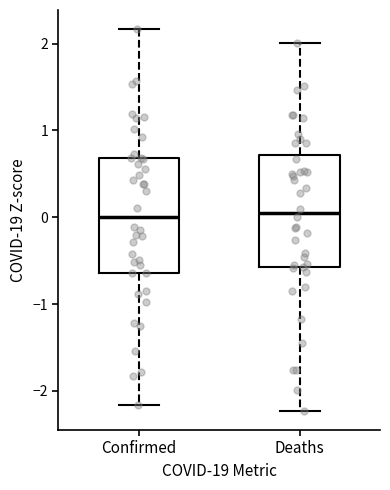

Reading left to right, transcribe this box plot: for each box, give where its median line is, the range the box spans, and where its two whiskers end, as read against the y-axis. The values are not printed on the chart, so give them approximately, as read against the axis.

Confirmed: median 0.0, box -0.6 to 0.7, whiskers -2.2 to 2.2
Deaths: median 0.1, box -0.6 to 0.7, whiskers -2.2 to 2.0